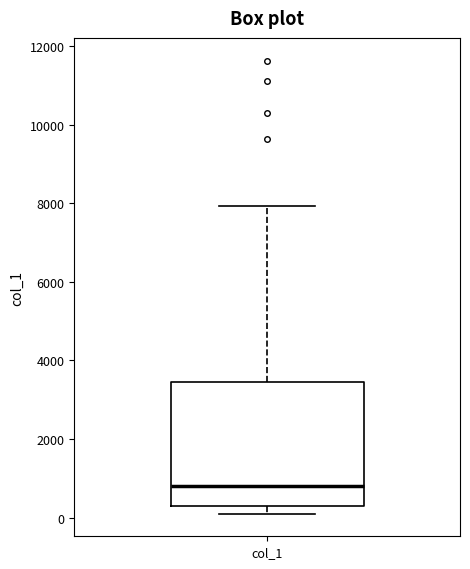

Transcribe this box plot: give where the median line is, the range the box spans, and where the two whiskers end, as read against the y-axis. The values are not printed on the chart, so give them approximately, as read against the axis.

median 800, box 200 to 3400, whiskers 200 (just below the box's lower edge) to 8000